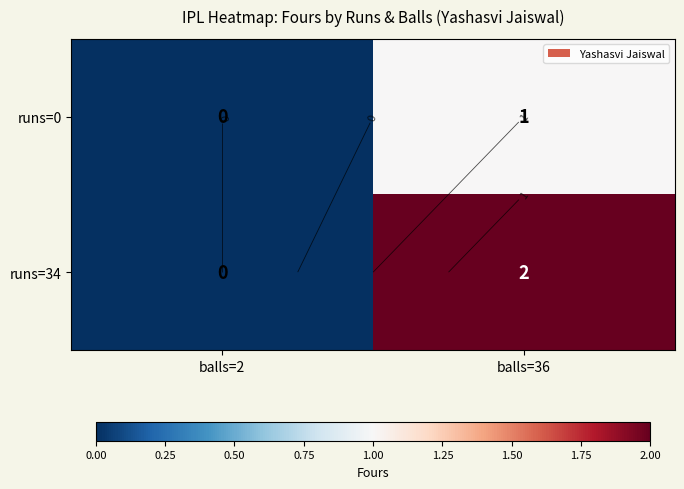

Is it true that runs=0 equals 1 at balls=2?

False